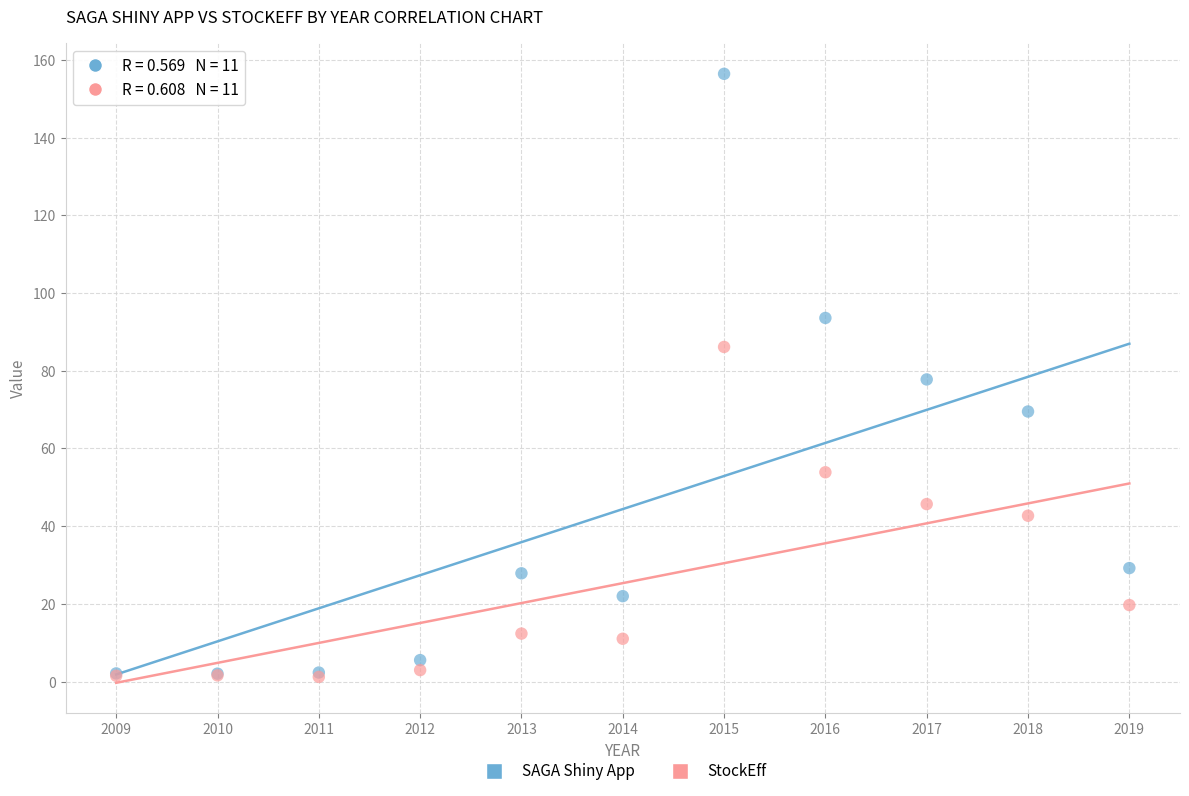

Which series contains the highest Y value?

SAGA Shiny App